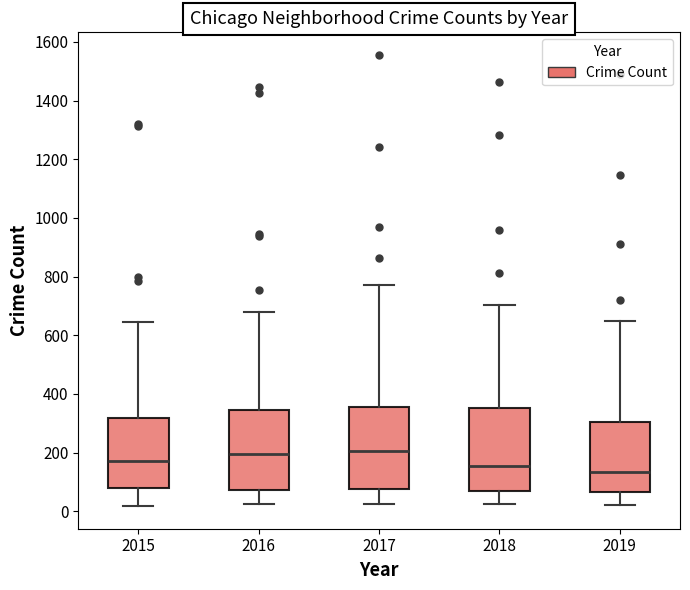

Reading left to right, transcribe this box plot: for each box, give where its median line is, the range the box spans, and where its two whiskers end, as read against the y-axis. The values are not printed on the chart, so give them approximately, as read against the axis.

2015: median 180, box 80 to 320, whiskers 20 to 640
2016: median 200, box 80 to 340, whiskers 20 to 680
2017: median 200, box 80 to 360, whiskers 20 to 780
2018: median 160, box 60 to 360, whiskers 20 to 700
2019: median 140, box 60 to 300, whiskers 20 to 660